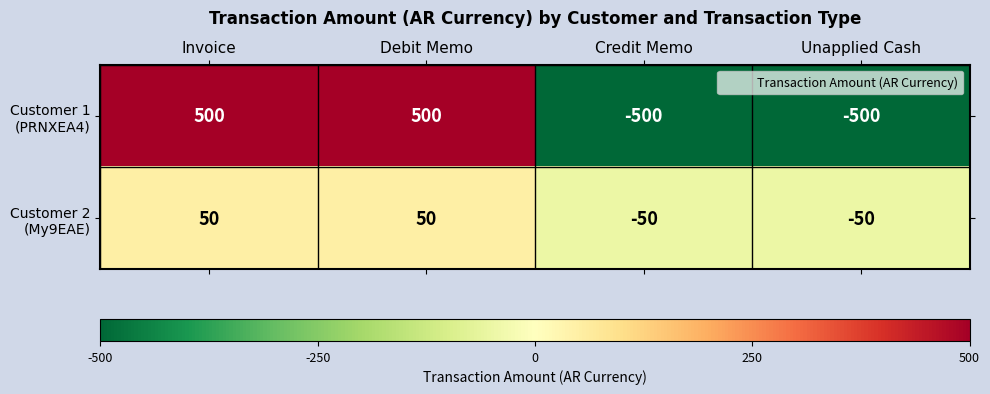

What is the smallest value displayed?

-500